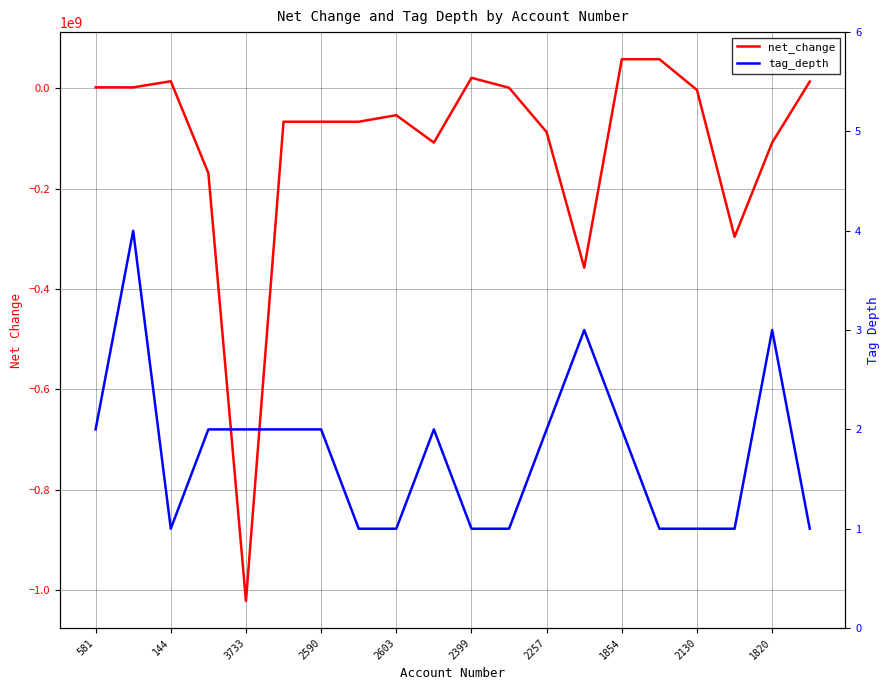

Read the tag_depth value at 2399.

1